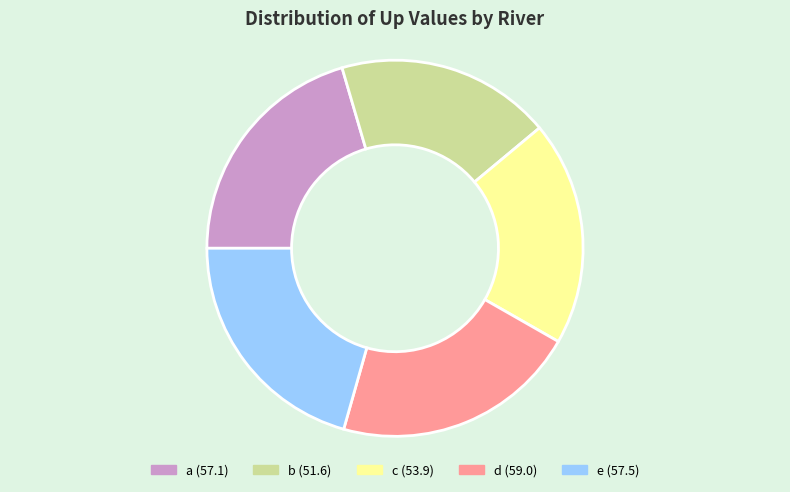

Is there a majority slice in this chart?

No